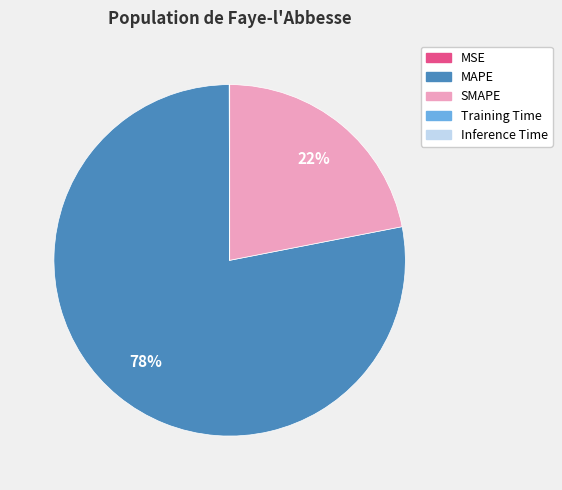

To the nearest percent, what portion does MAPE represent?

78%